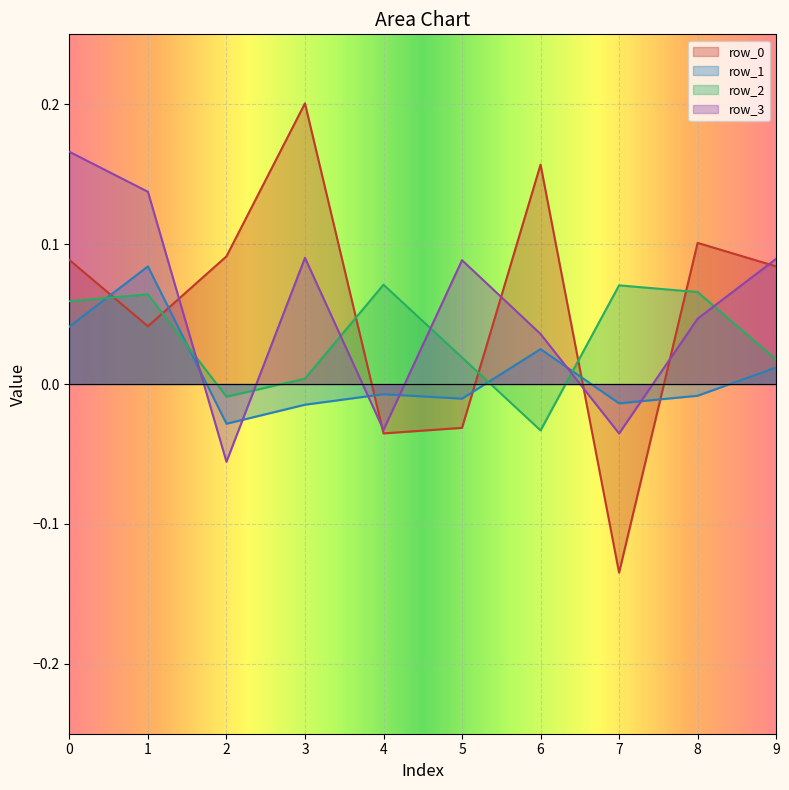

List the series in order of their peak value, lowest first.

row_2, row_1, row_3, row_0